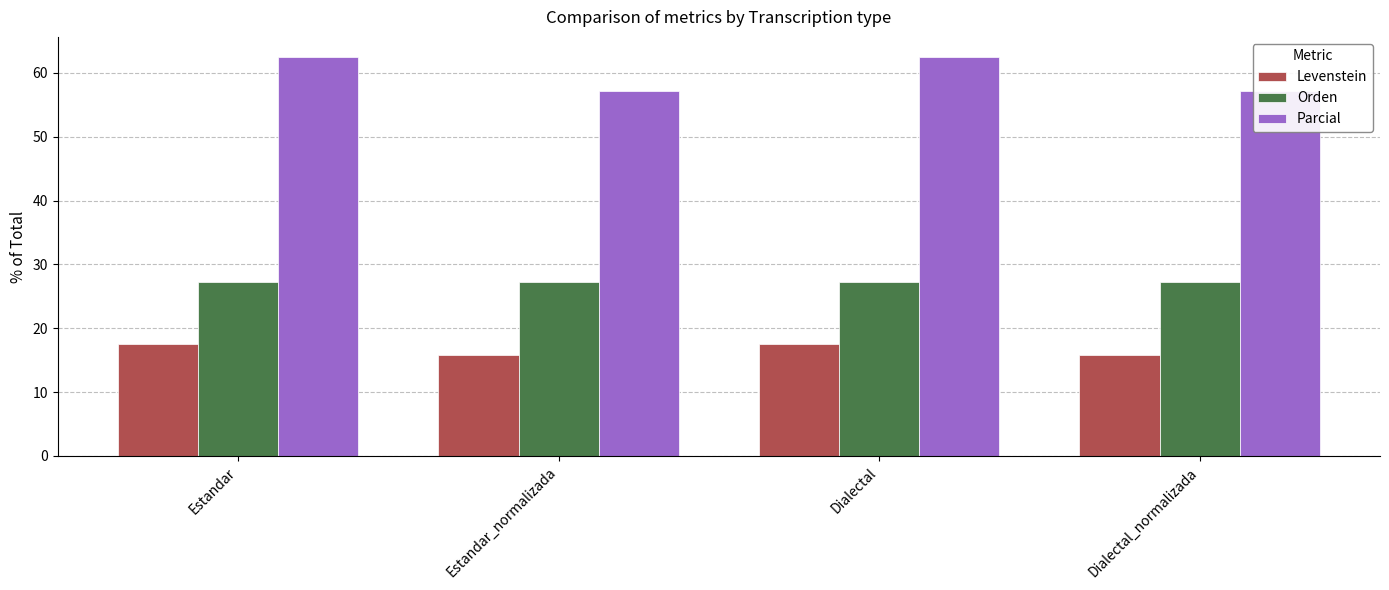

Which category has the highest value across all series?

Estandar